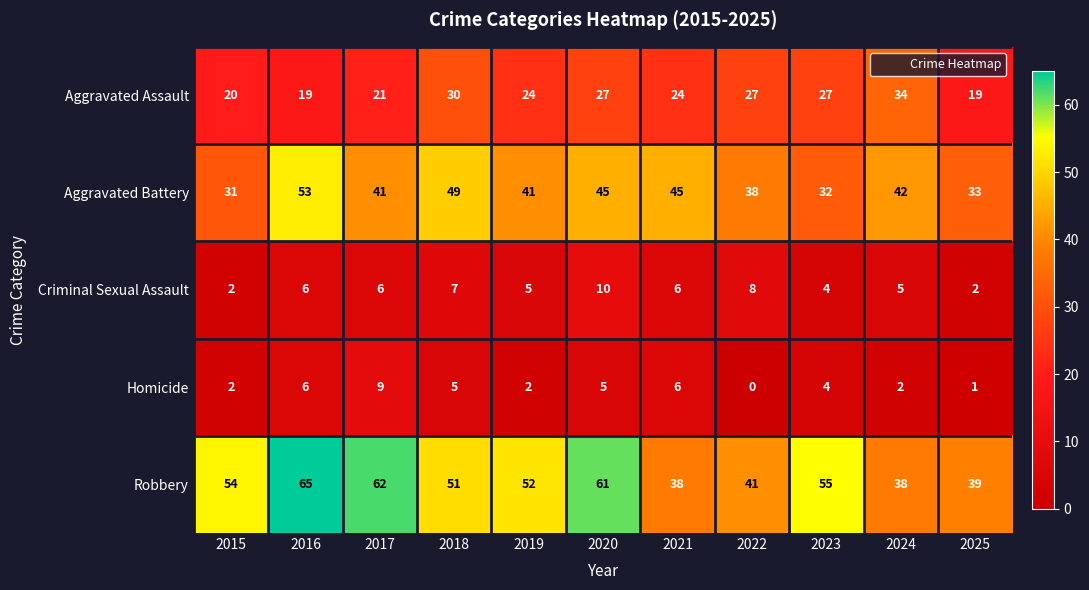

Which series changed the most between 2017 and 2021?

Robbery